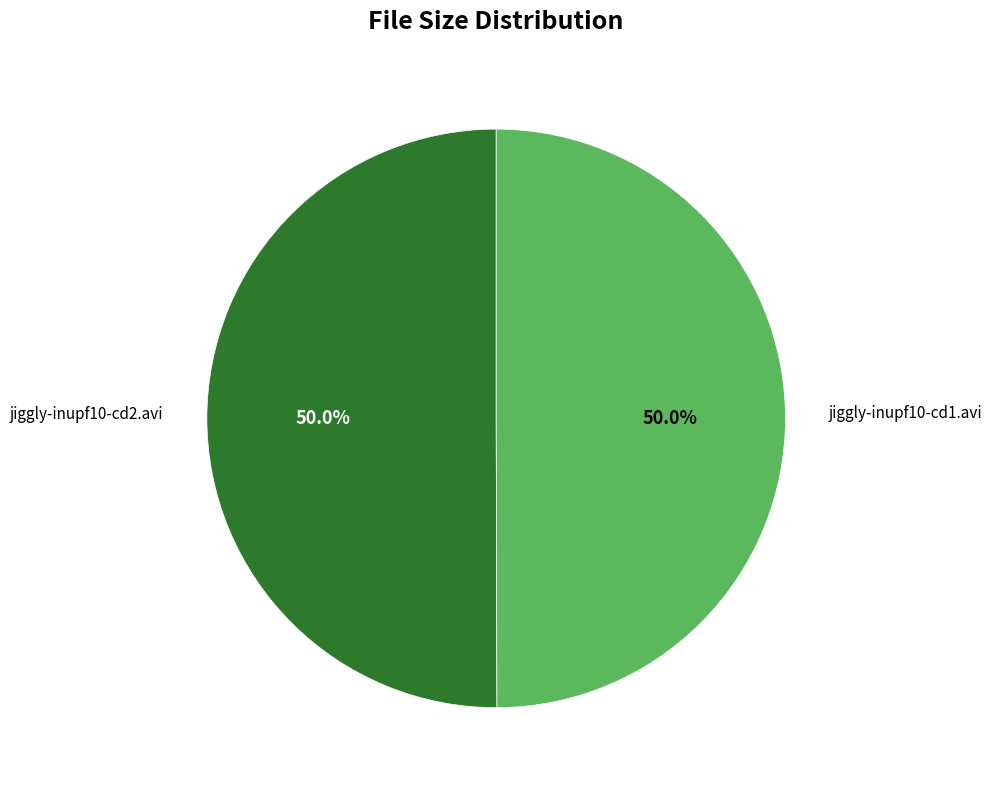

Combined, do jiggly-inupf10-cd2.avi and jiggly-inupf10-cd1.avi account for over 50%?

Yes